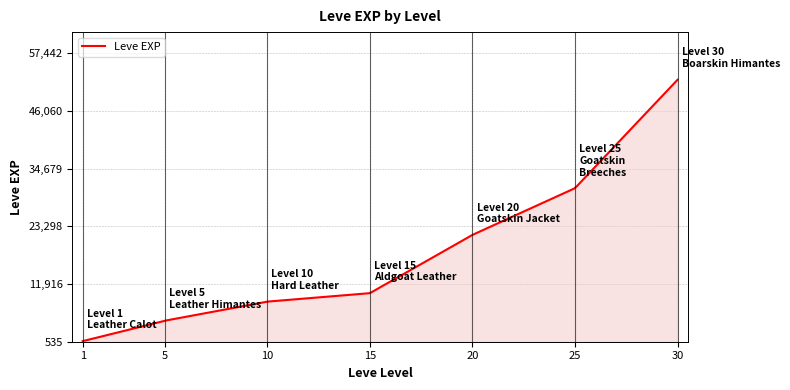

How many lines are shown in the chart?

1